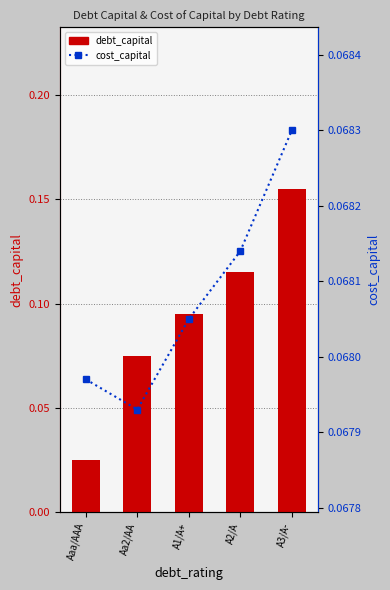

How many groups of bars are there?

5